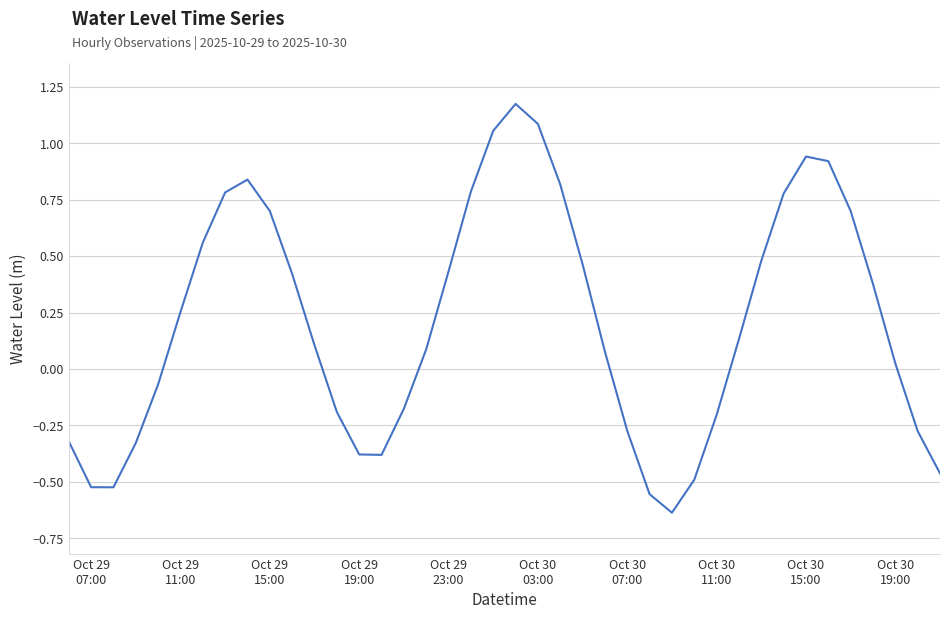

What is the difference between the maximum and minimum values?

1.8